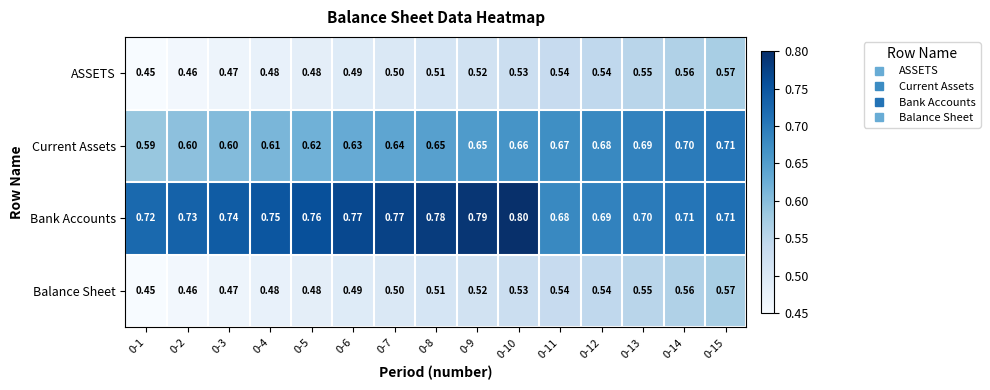

Which series changed the most between 0-3 and 0-8?

Current Assets